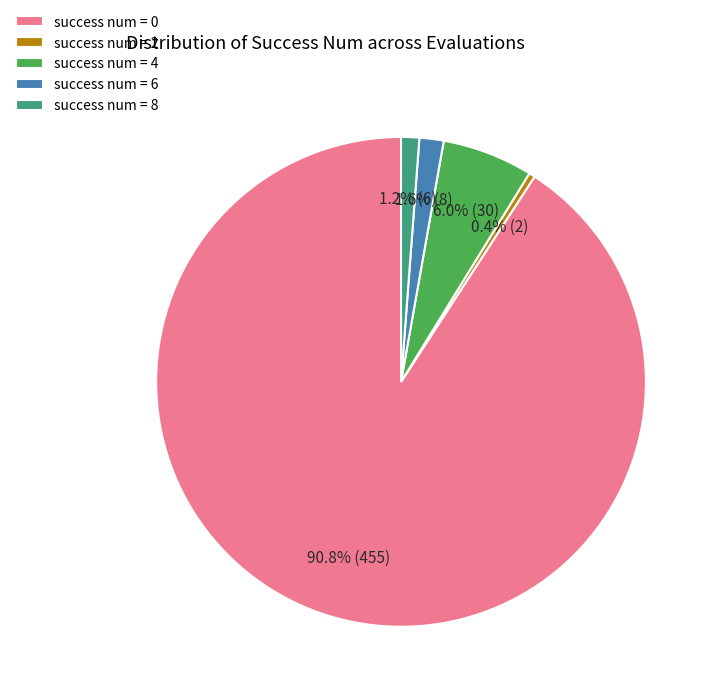

Count the number of slices in the pie.

5